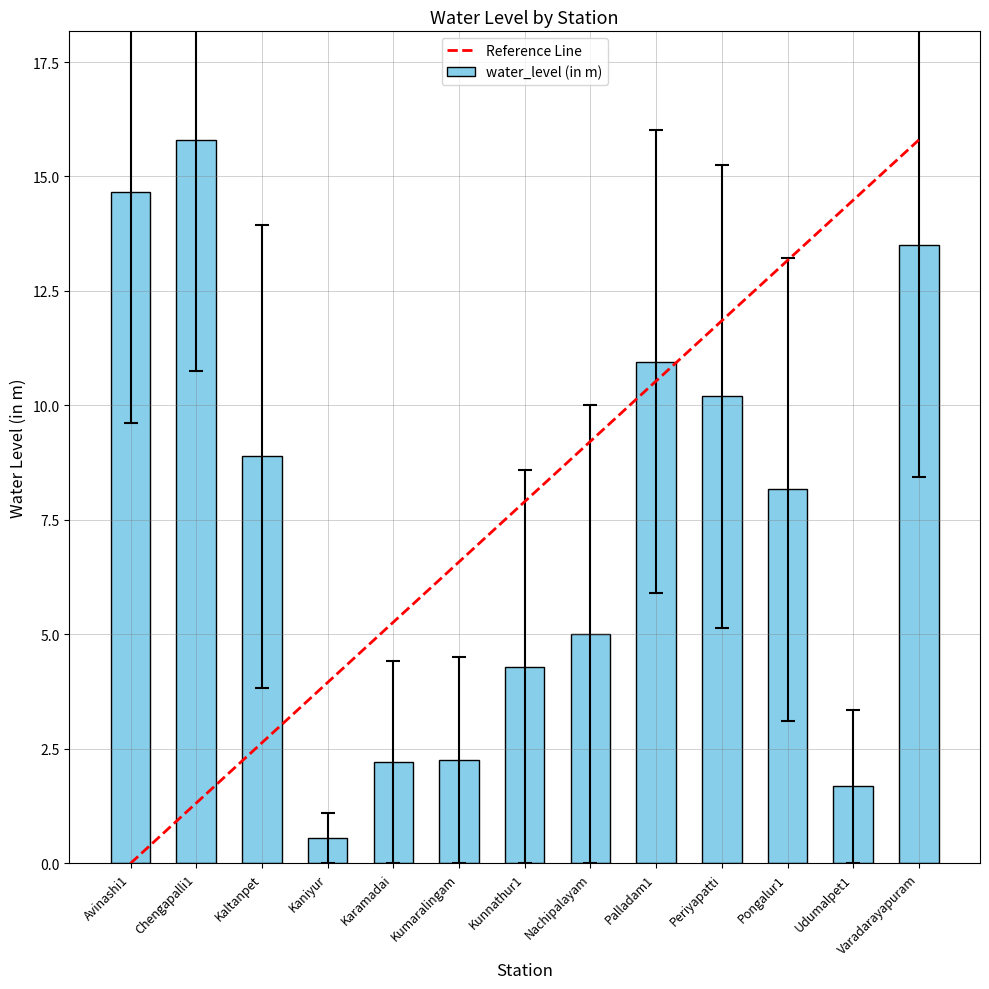

True or false: the data shows 10.2 at Periyapatti.

True